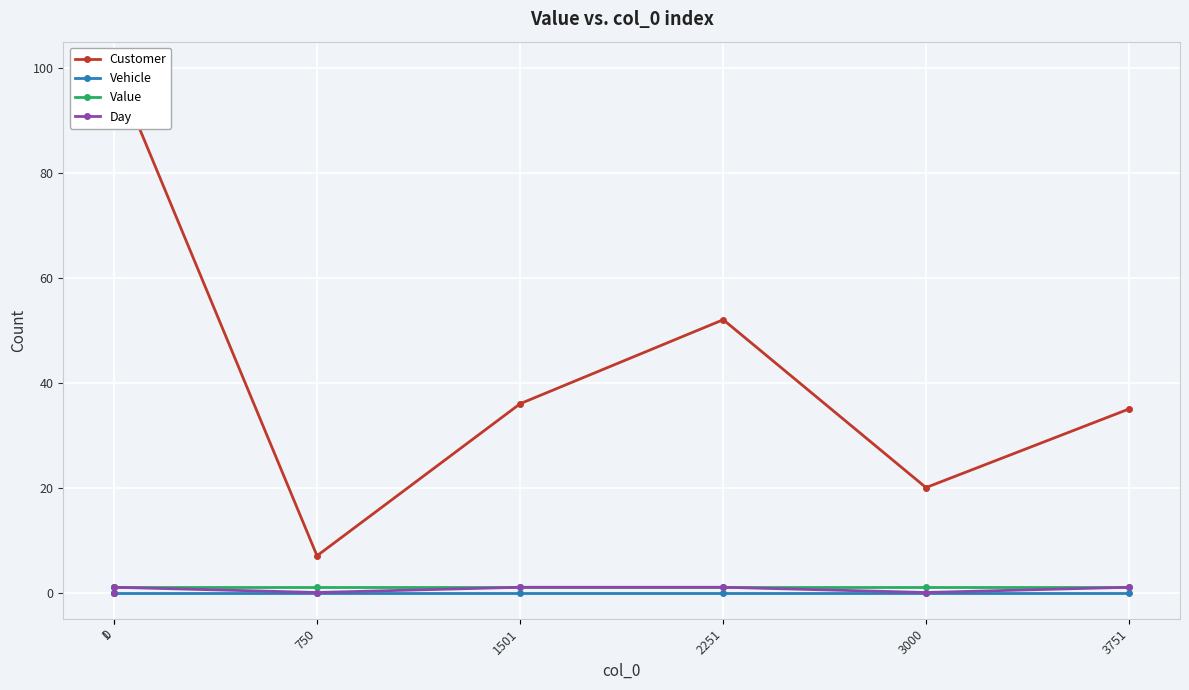

Is it true that Customer equals 35 at 3751?

True